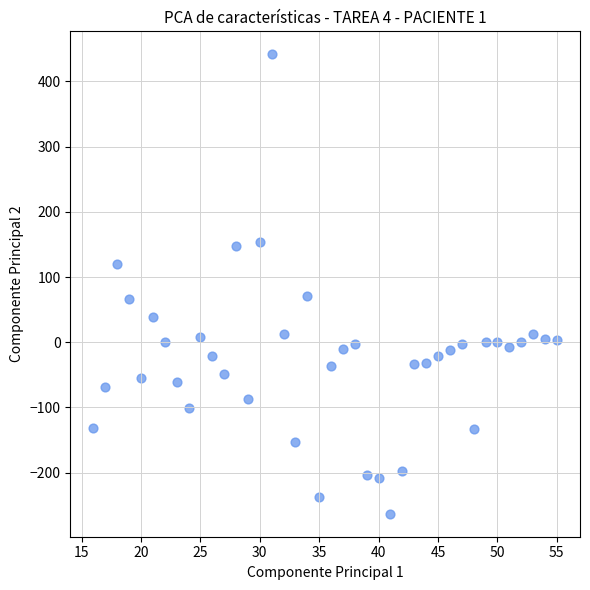

What is the range of X values (max minus min)?

39.0